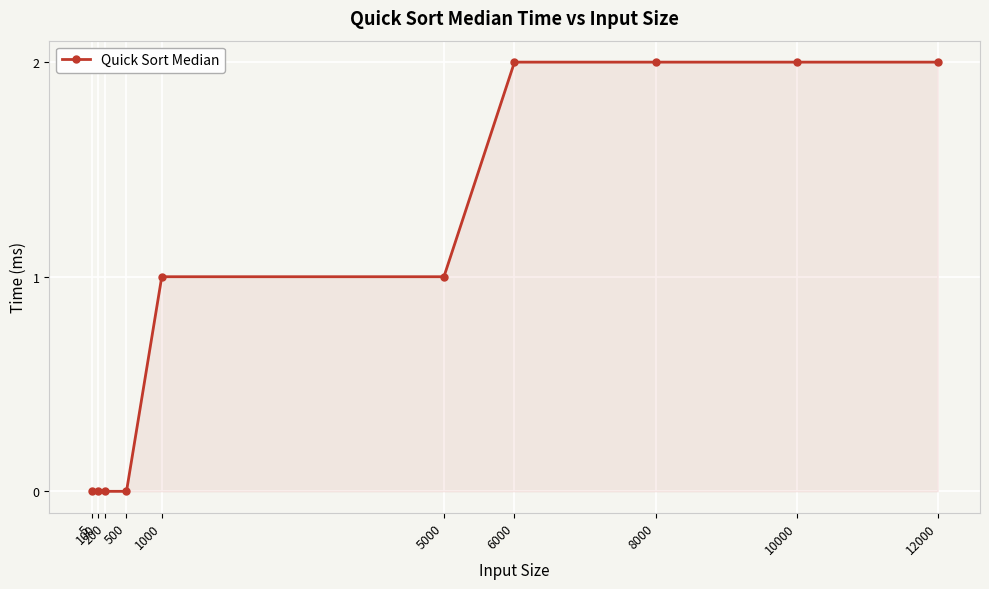

Reading right to left, extract all data points from this chart.

12000=2	10000=2	8000=2	6000=2	5000=1	1000=1	500=0	200=0	100=0	5=0